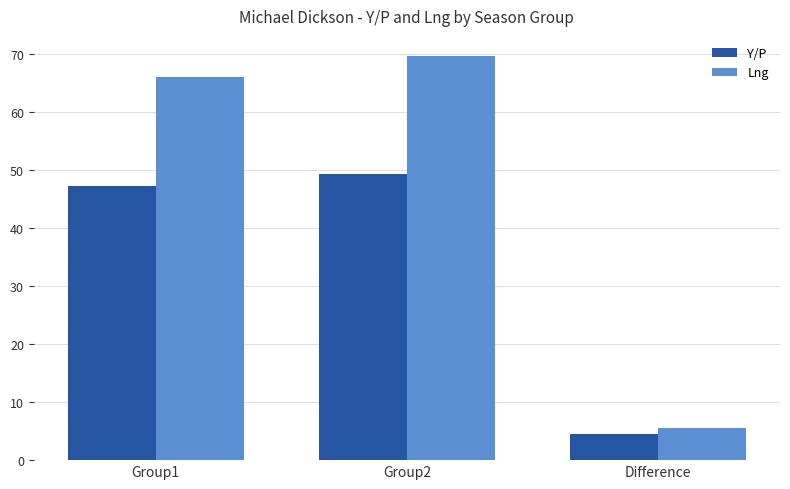

What are all the series names shown in the legend?

Y/P, Lng